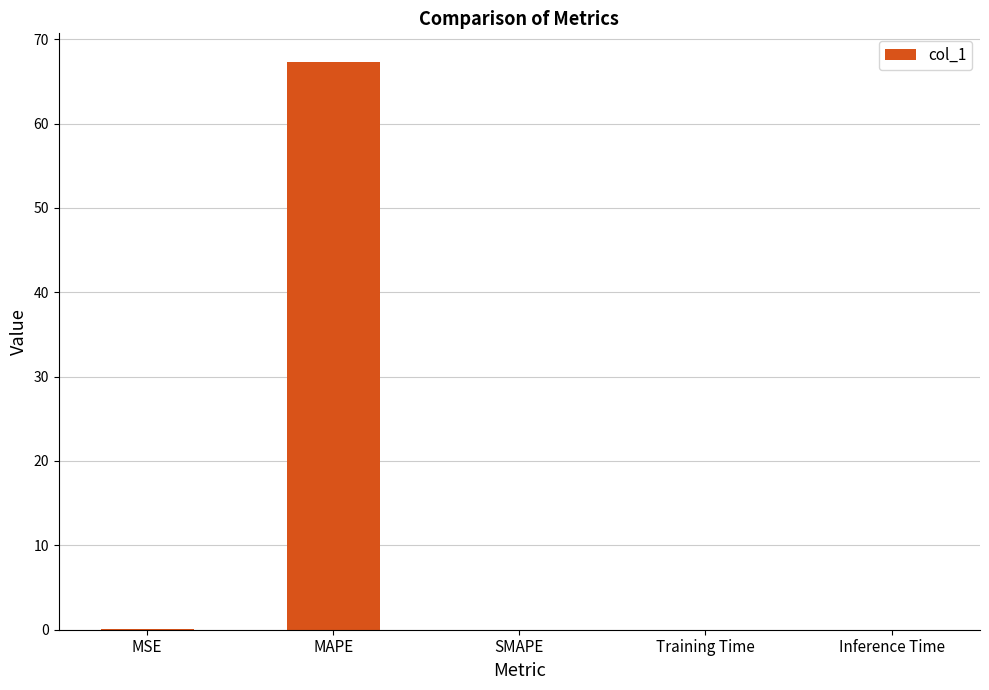

What is the sum of all values?

67.5